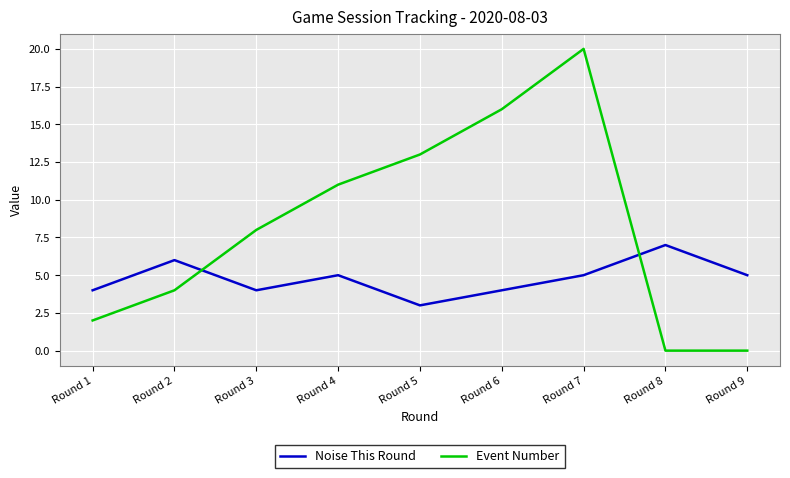

Reading left to right, what are all the values shown in this chart?

Noise This Round: 4	6	4	5	3	4	5	7	5
Event Number: 2	4	8	11	13	16	20	0	0